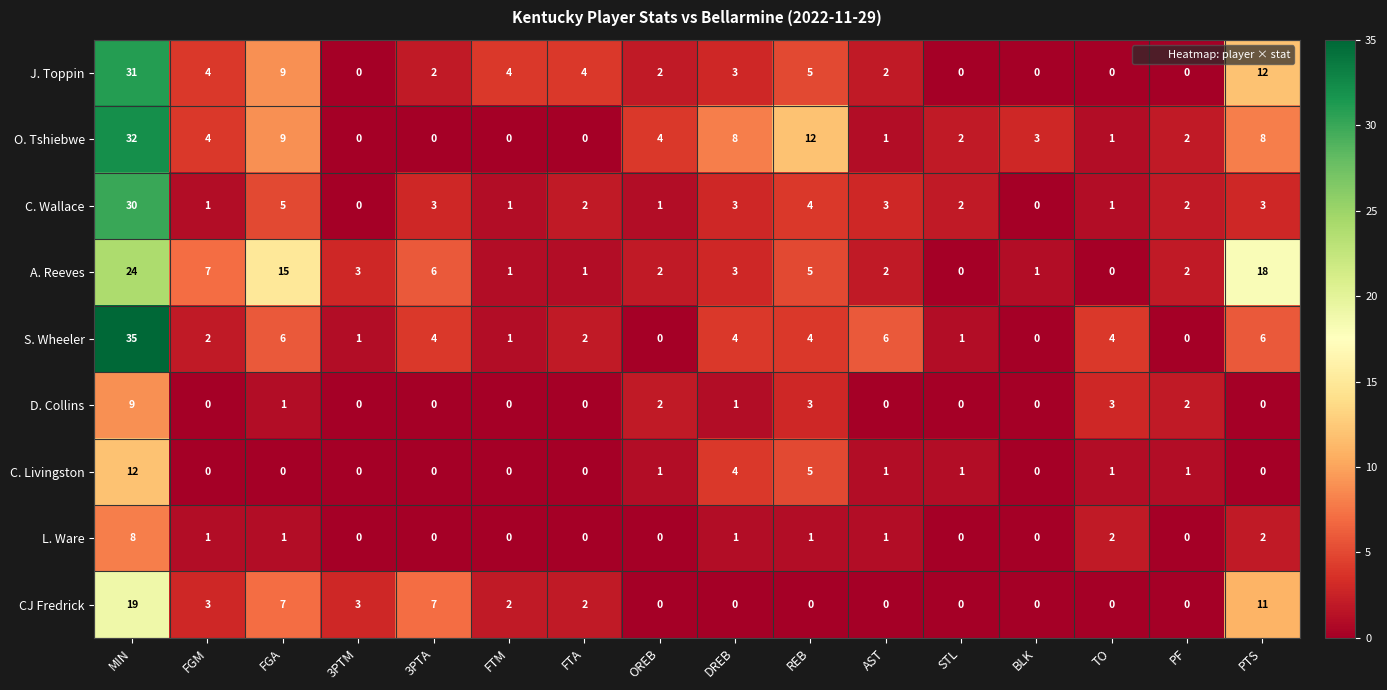

The D. Collins series shows 6 at FTM. True or false?

False